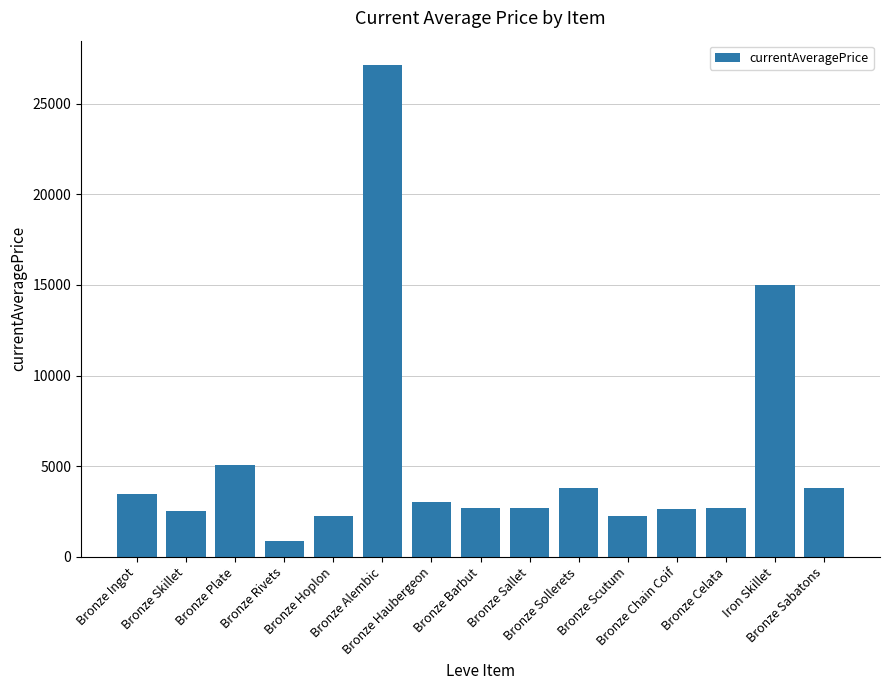

What is the change in value from Bronze Rivets to Bronze Sollerets?

+2917.0